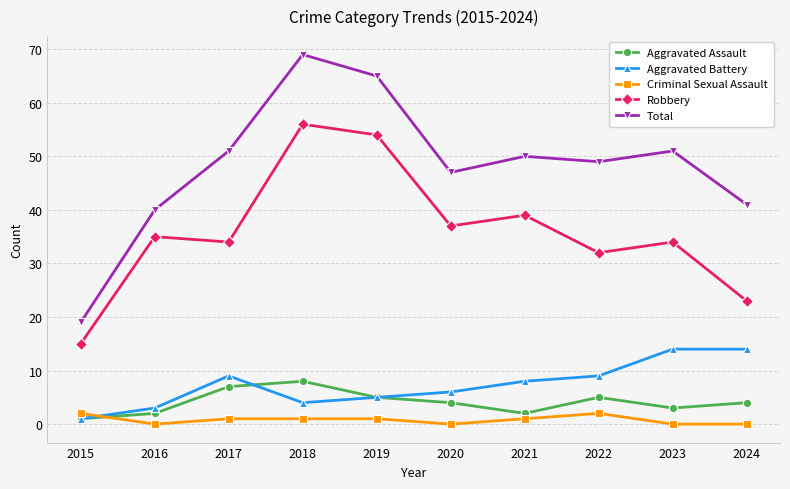

In Total, how many points are higher than both neighbors (excluding endpoints)?

3